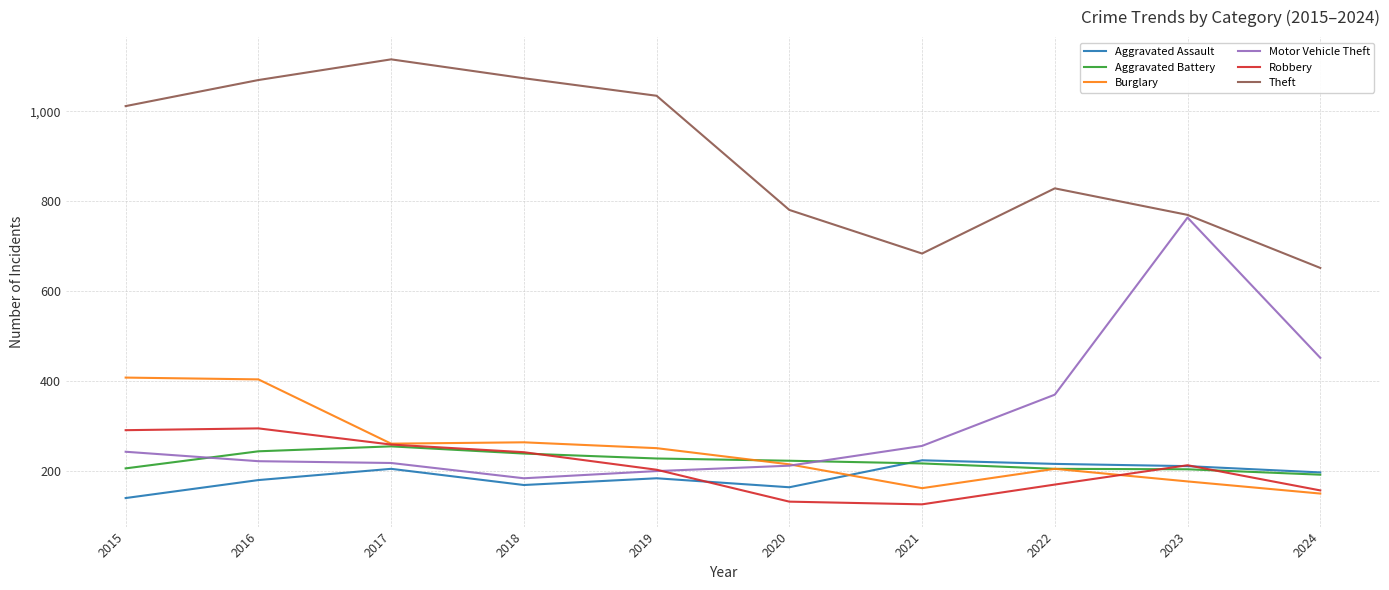

At which label does Motor Vehicle Theft reach its minimum?

2018